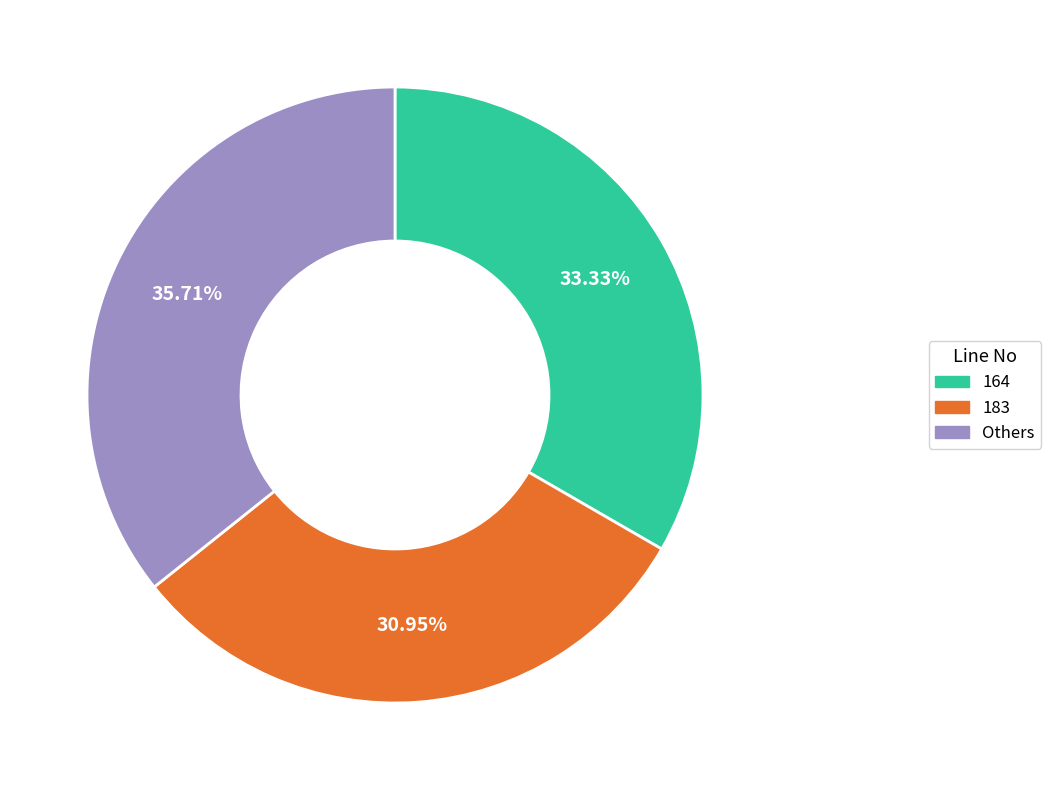

Do Others and 164 together represent more than half of the pie?

Yes